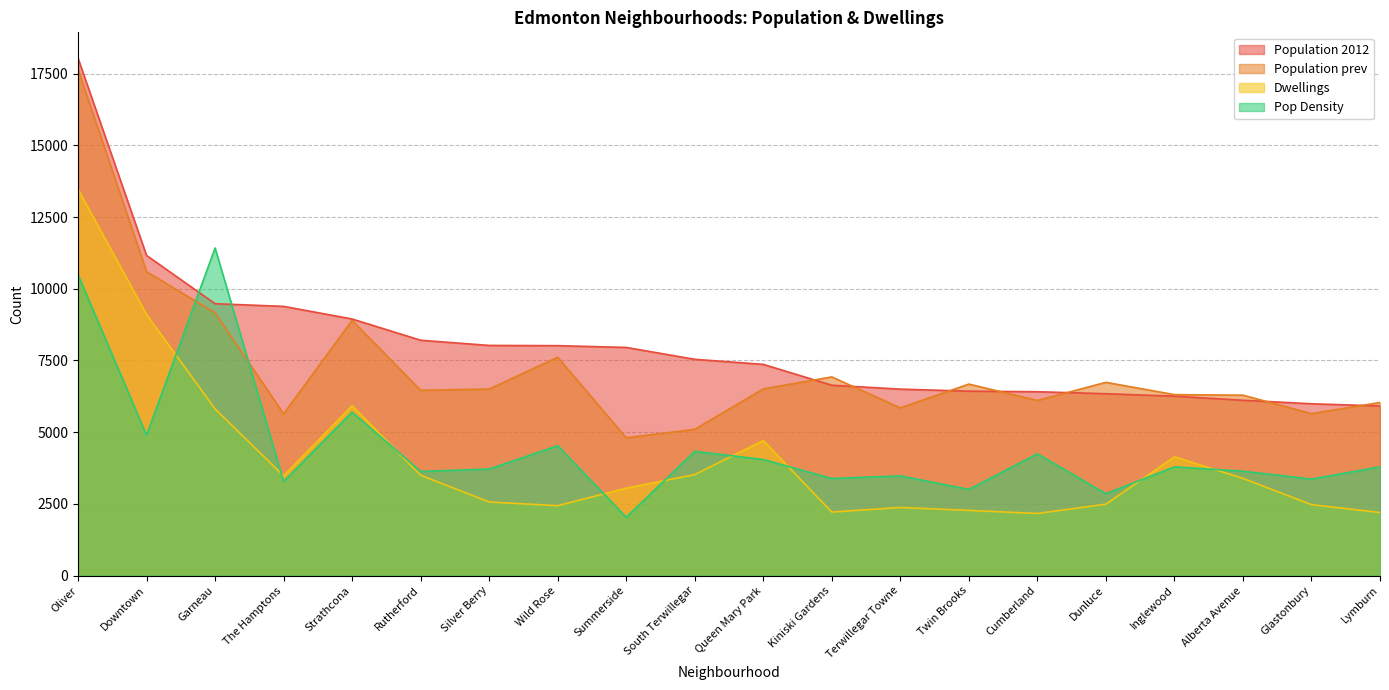

Which series has the largest range (max minus min)?

Population prev